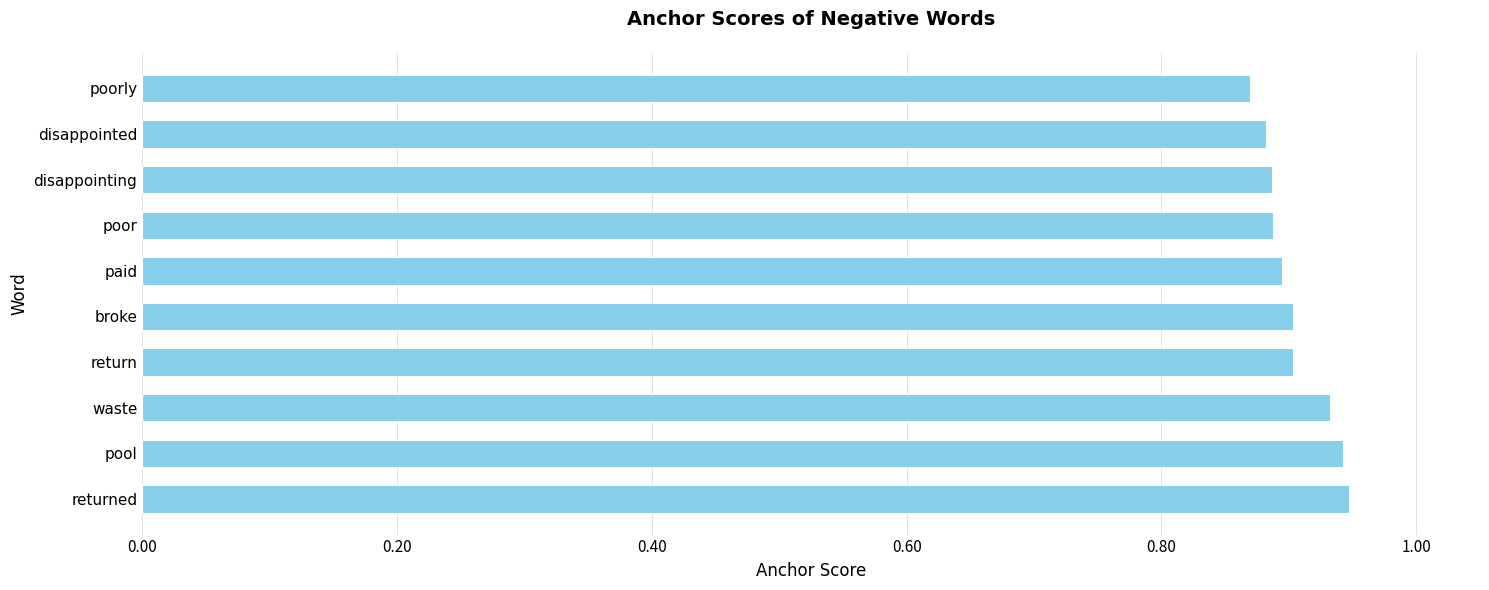

Between poor and returned, which is larger?

returned